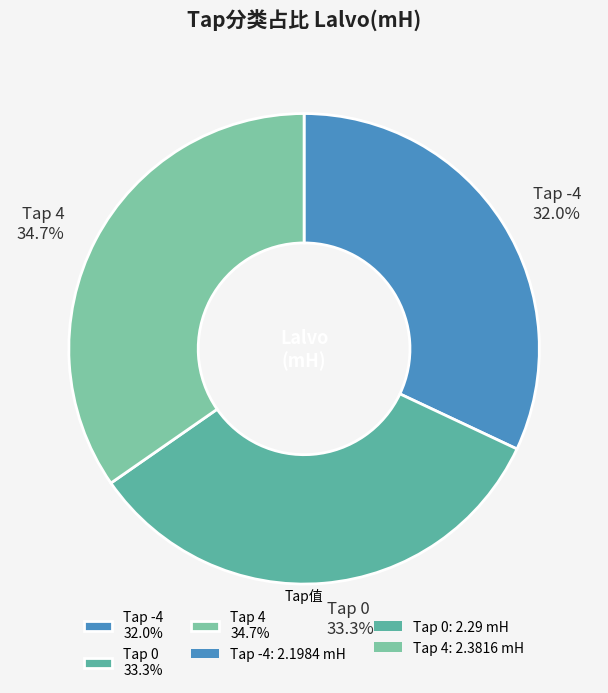

How many slices are in this pie chart?

3